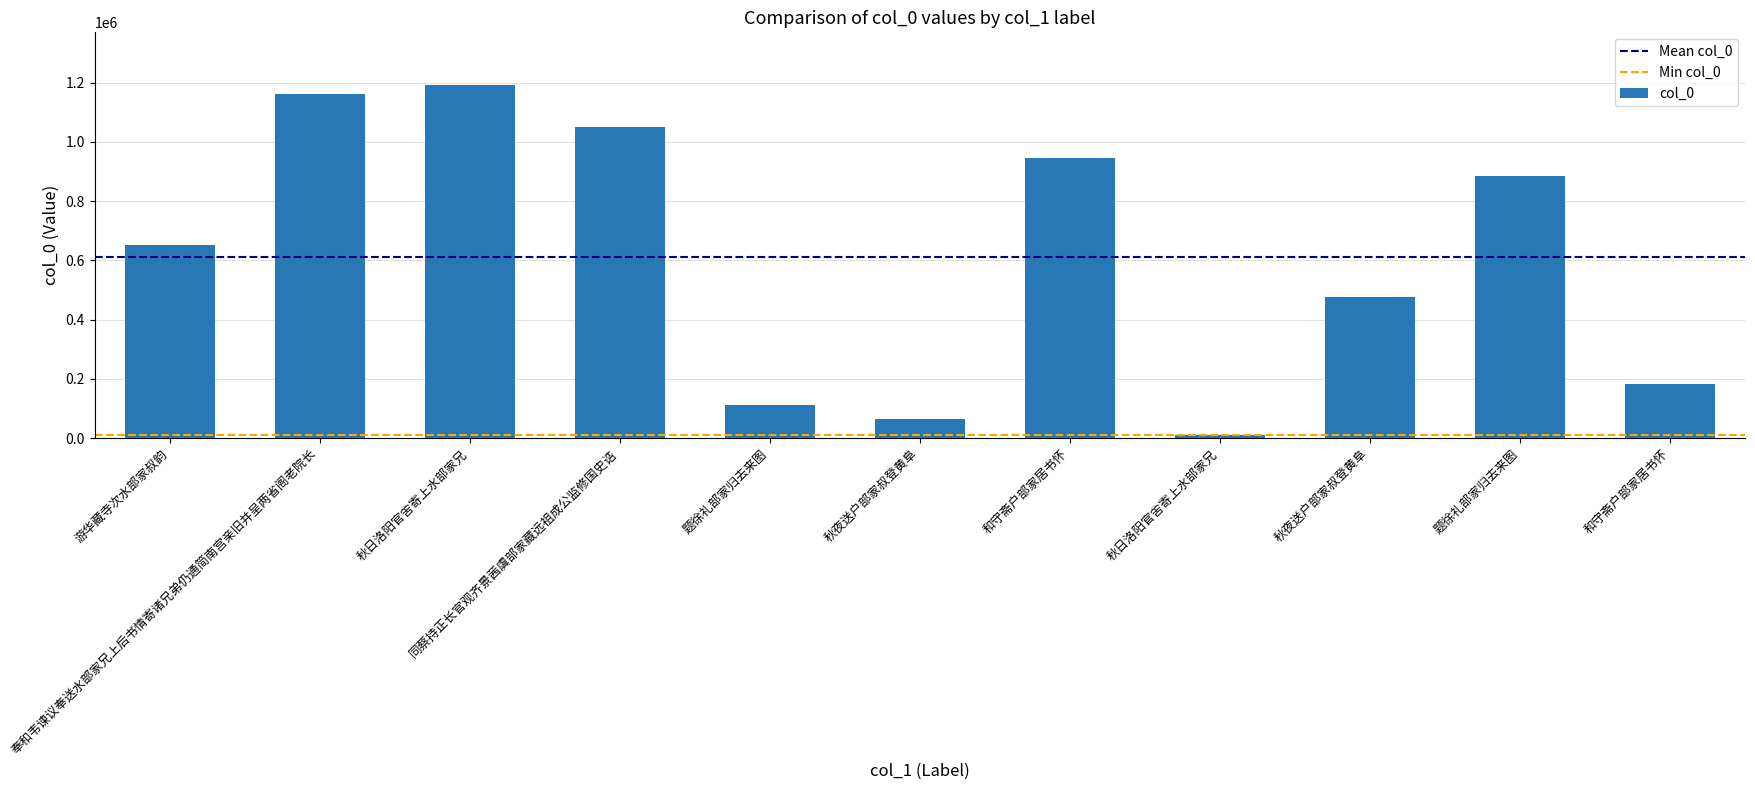

Does the chart contain any negative values?

No